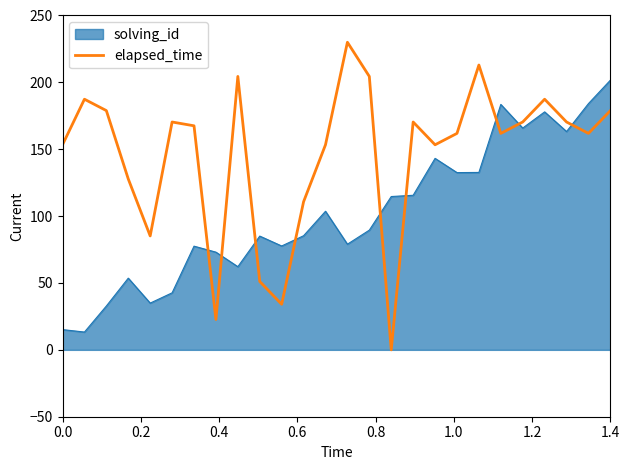

Which series has the largest total across all categories?

elapsed_time